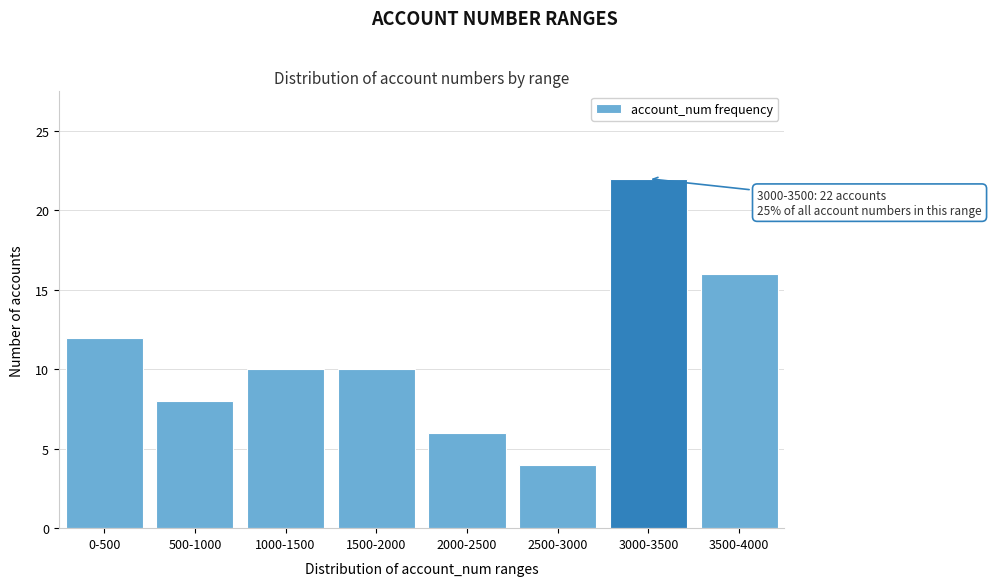

Reading left to right, what are all the values shown in this chart?

0-500=12	500-1000=8	1000-1500=10	1500-2000=10	2000-2500=6	2500-3000=4	3000-3500=22	3500-4000=16